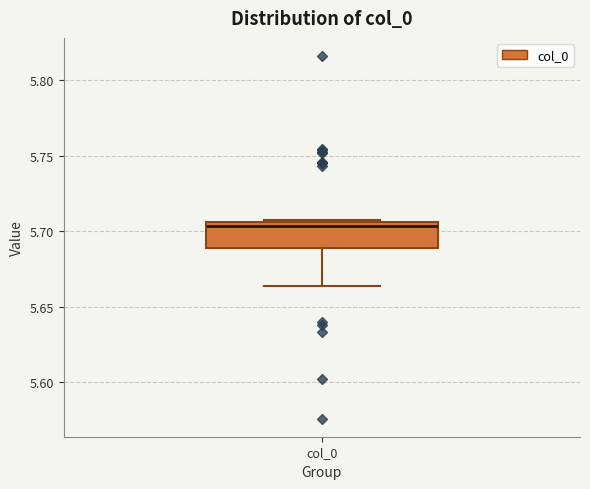

Transcribe this box plot: give where the median line is, the range the box spans, and where the two whiskers end, as read against the y-axis. The values are not printed on the chart, so give them approximately, as read against the axis.

median 5.705 (just below the box's upper edge), box 5.690 to 5.705, whiskers 5.665 to 5.710